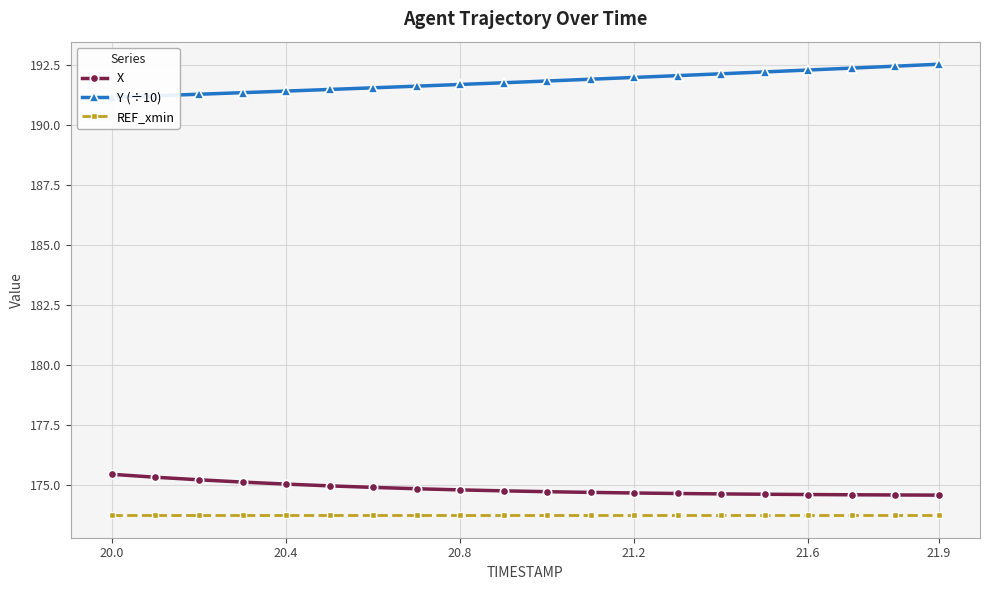

True or false: X and REF_xmin cross at least once.

False